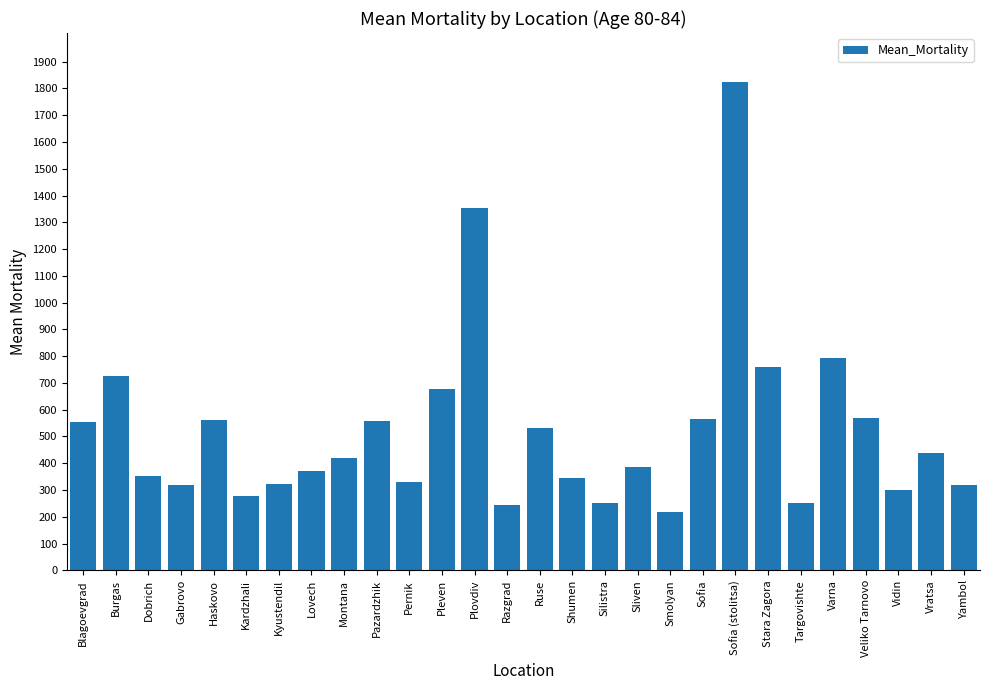

Where does the data first go above 417?

Blagoevgrad